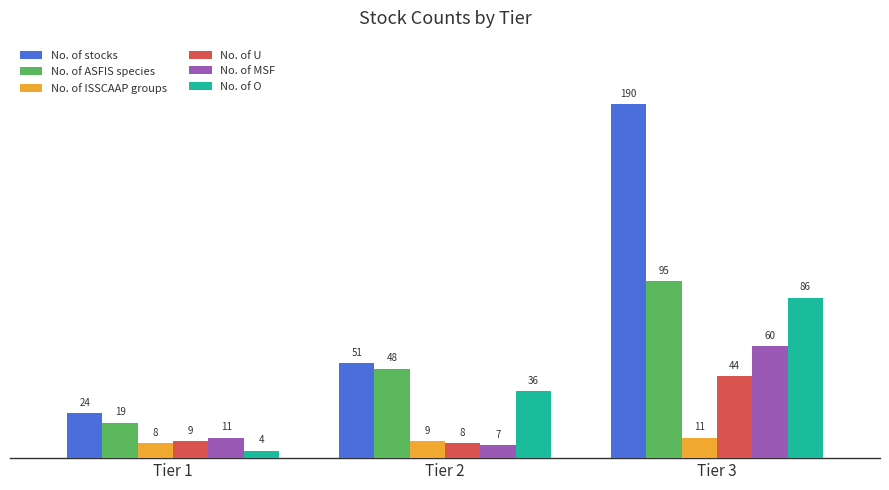

The value of No. of ISSCAAP groups at Tier 3 is 11. True or false?

True